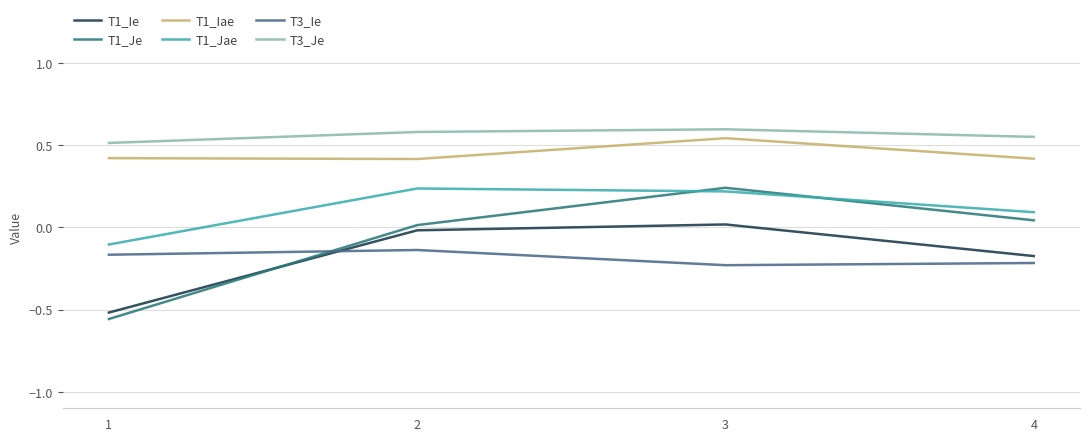

True or false: T1_Ie has more than 1 interior local peaks.

False